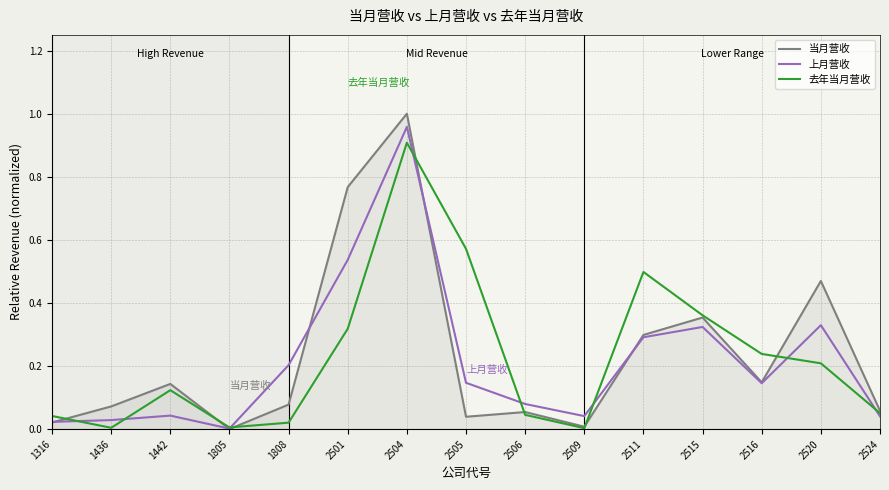

Is this an area chart (filled region under the line)?

No